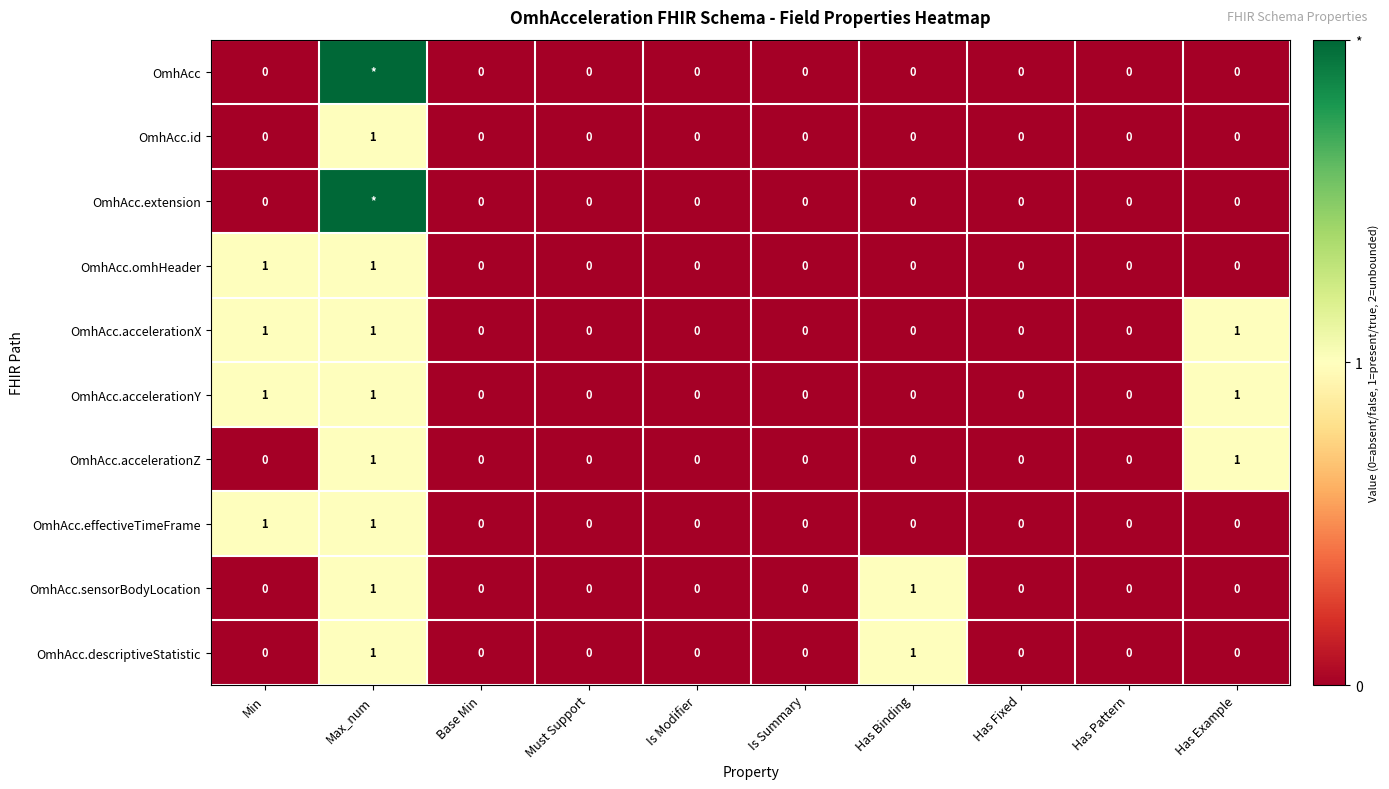

How many OmhAcc.descriptiveStatistic values are between 0 and 1?

10